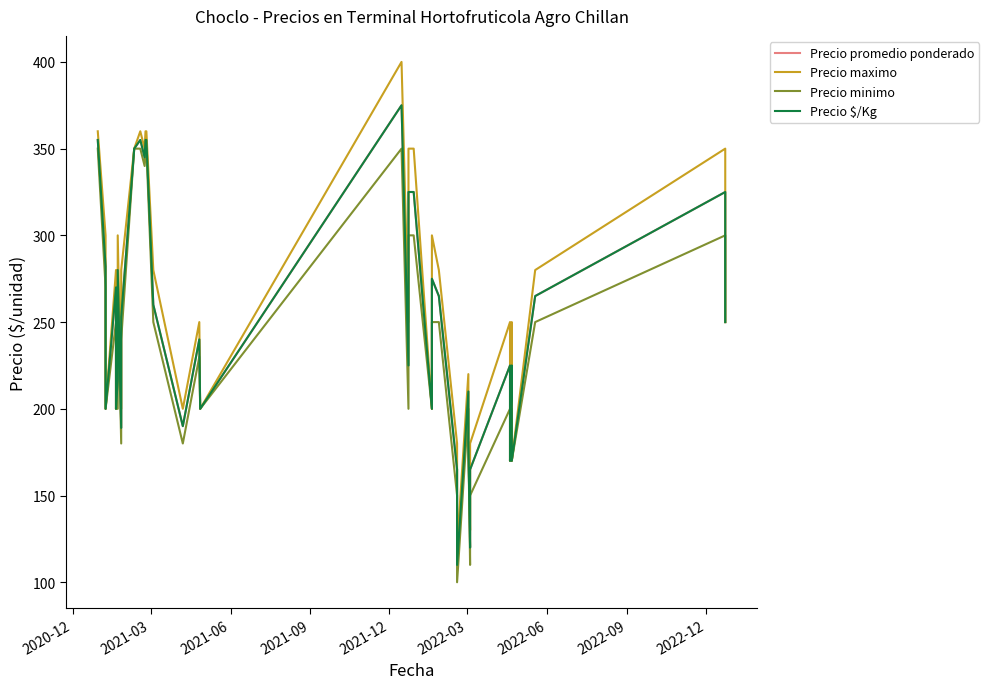

Rank the series by their maximum value, from lowest to highest.

Precio minimo, Precio promedio ponderado, Precio $/Kg, Precio maximo